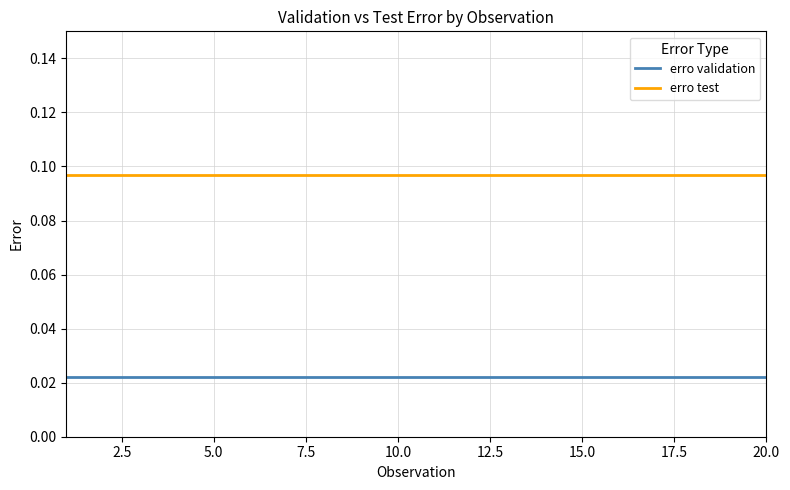

Rank the series by their average value, from lowest to highest.

erro validation, erro test